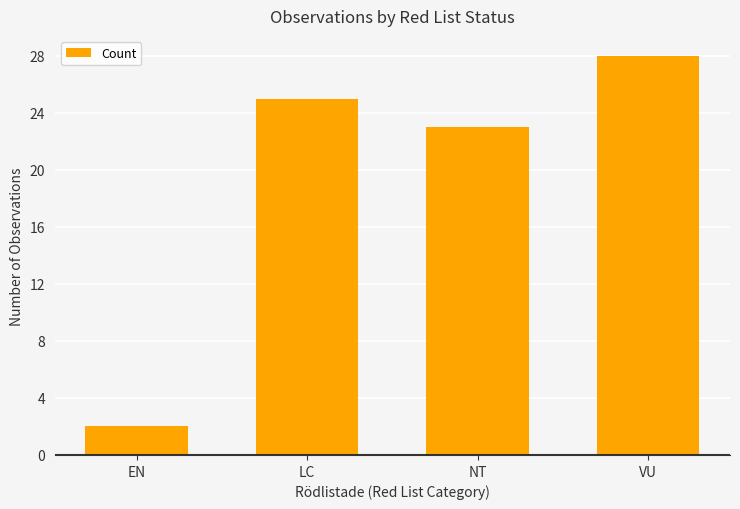

List the labels in order of value, largest first.

VU, LC, NT, EN